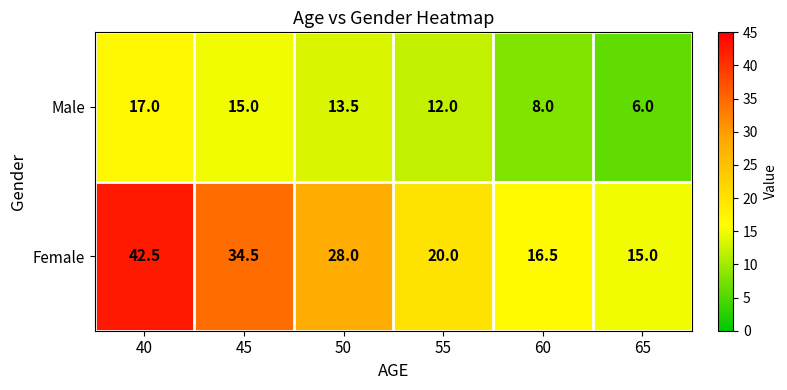

The Female series shows 28.8 at 40. True or false?

False